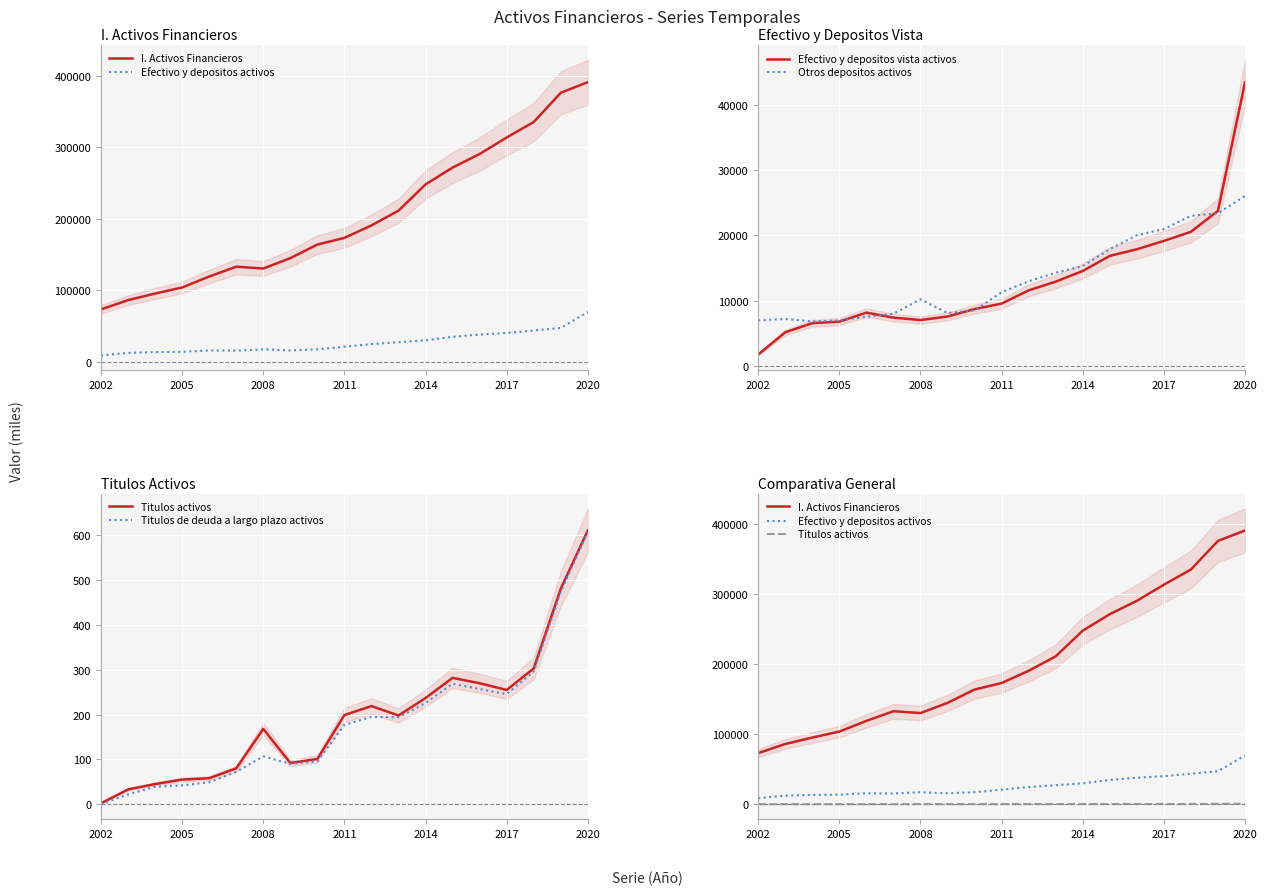

Which category has the lowest value in the Efectivo y depositos vista activos series?

2002